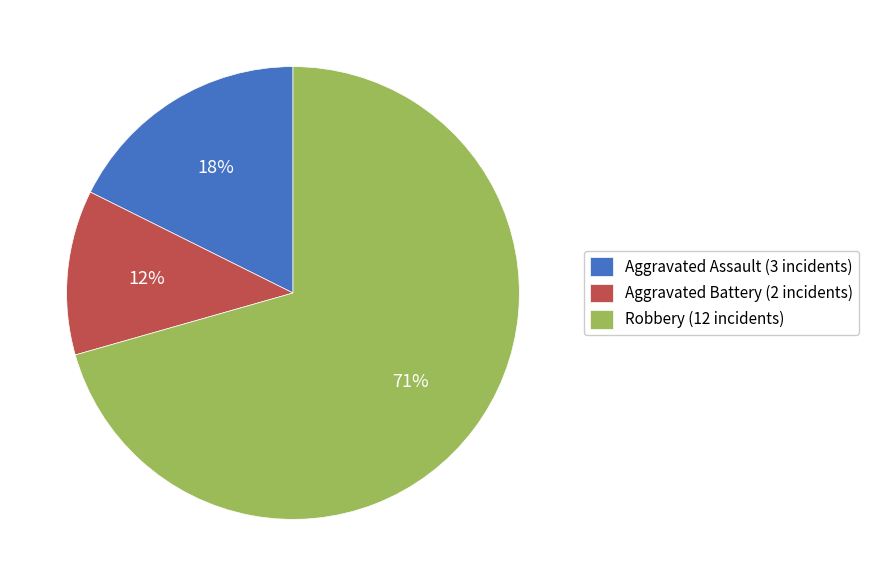

Is it true that Robbery is 71% of the pie?

True